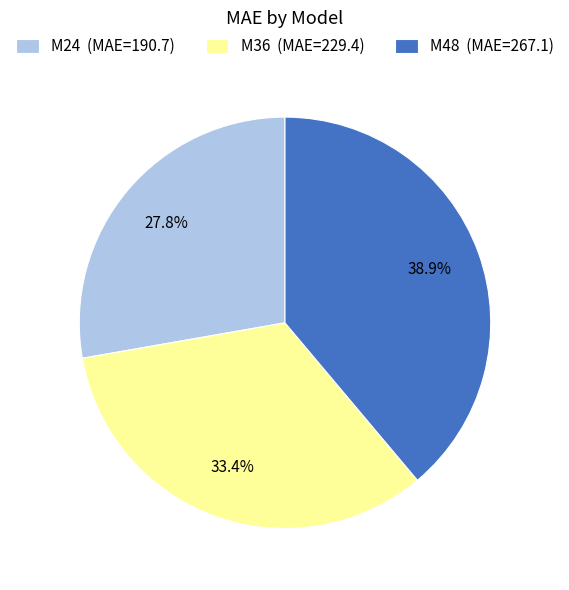

Is it true that M24 is 21% of the pie?

False